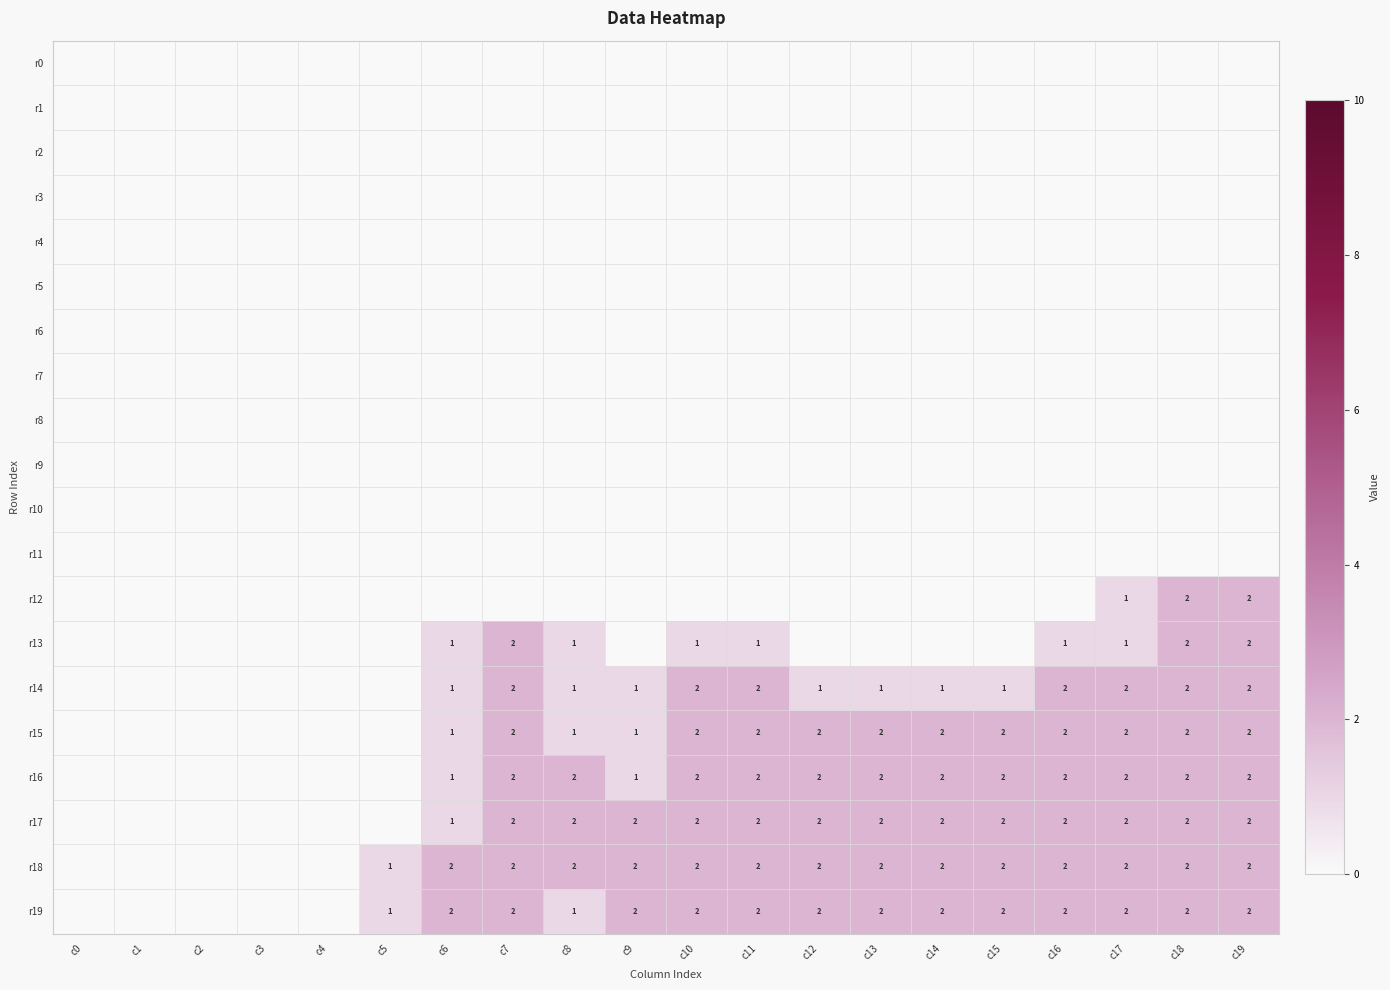

True or false: r14 has a value of 2 at c11.

True